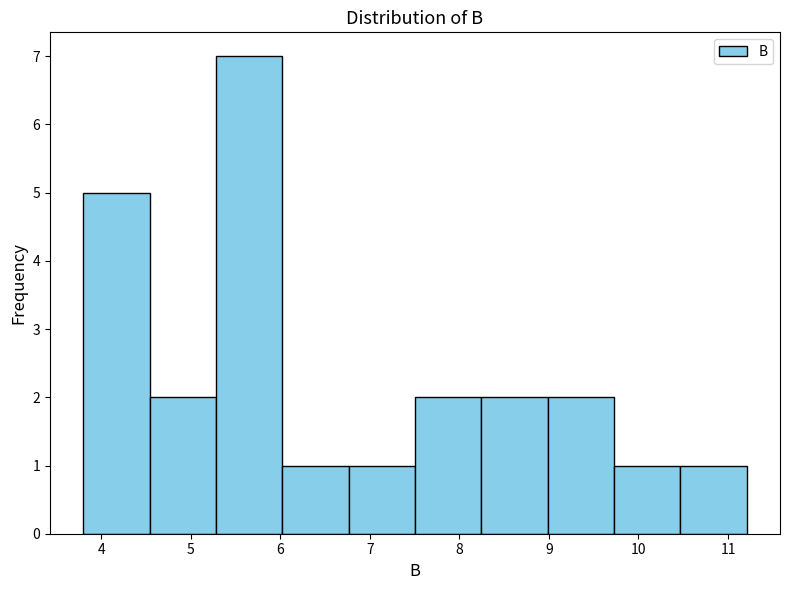

How tall is the bar that spans 6.0 to 6.8 on the x-axis? Neither the bar edges nor the heights are printed on the chart, so give them approximately, as read against the axes.

1